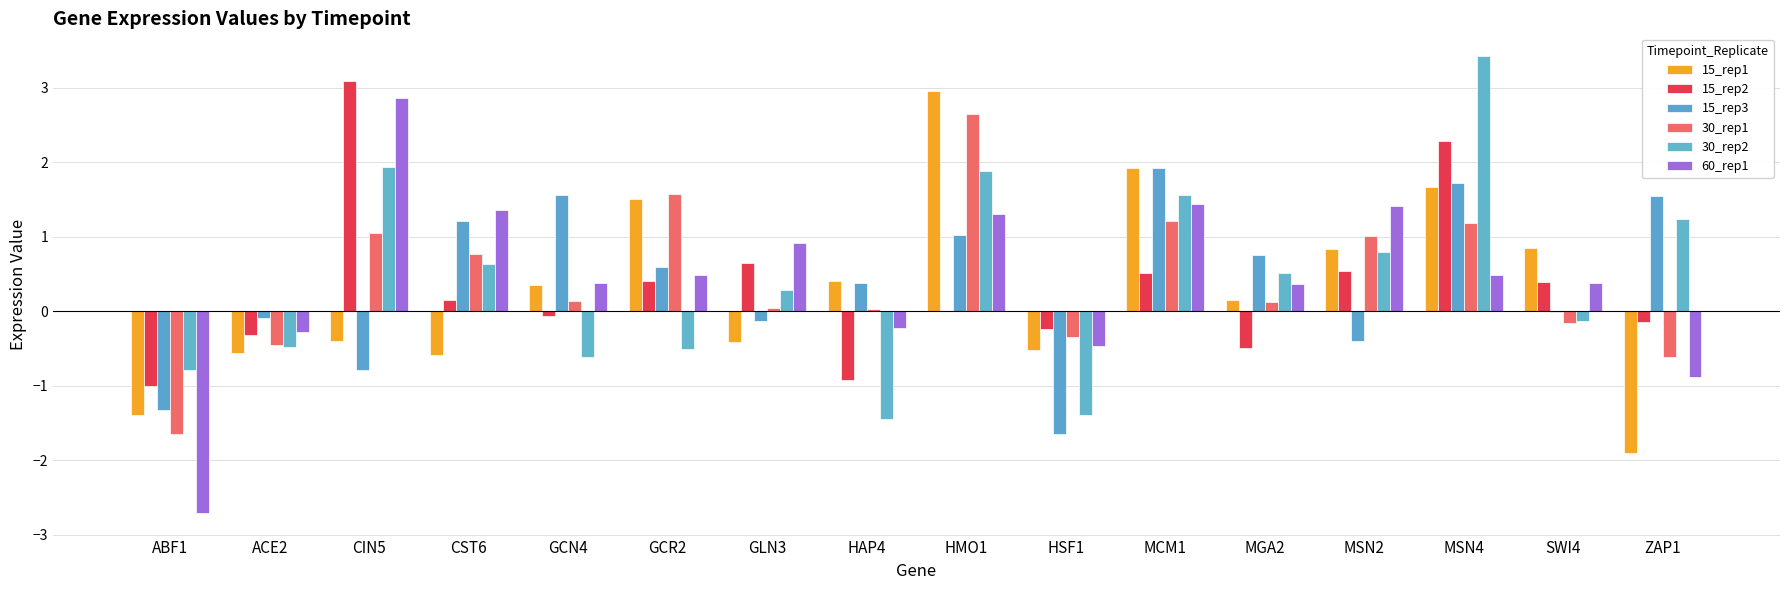

How many series are shown in this chart?

6